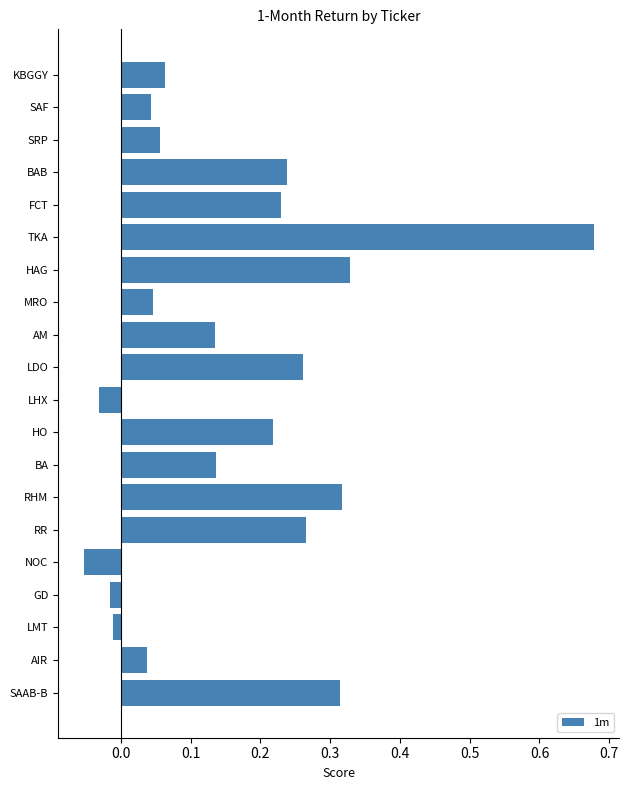

At which category does the chart reach its peak across all series?

TKA